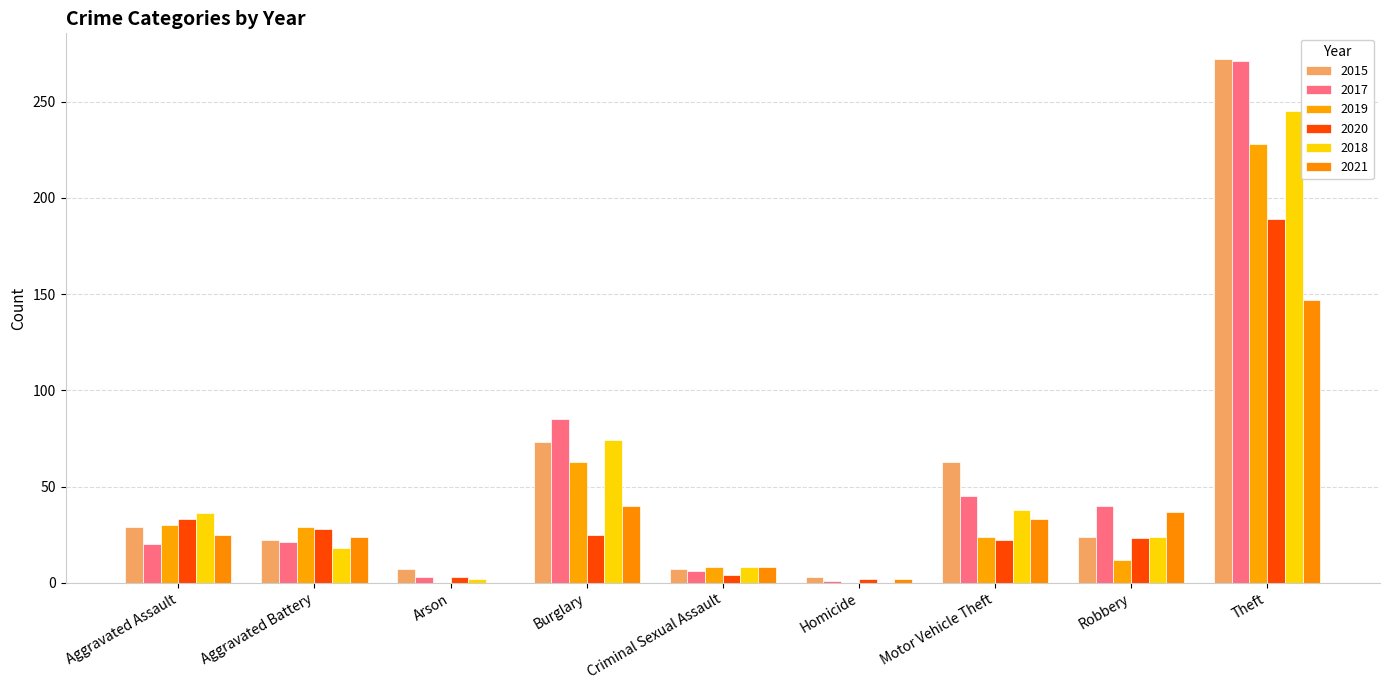

Is it true that 2015 equals 16 at Motor Vehicle Theft?

False